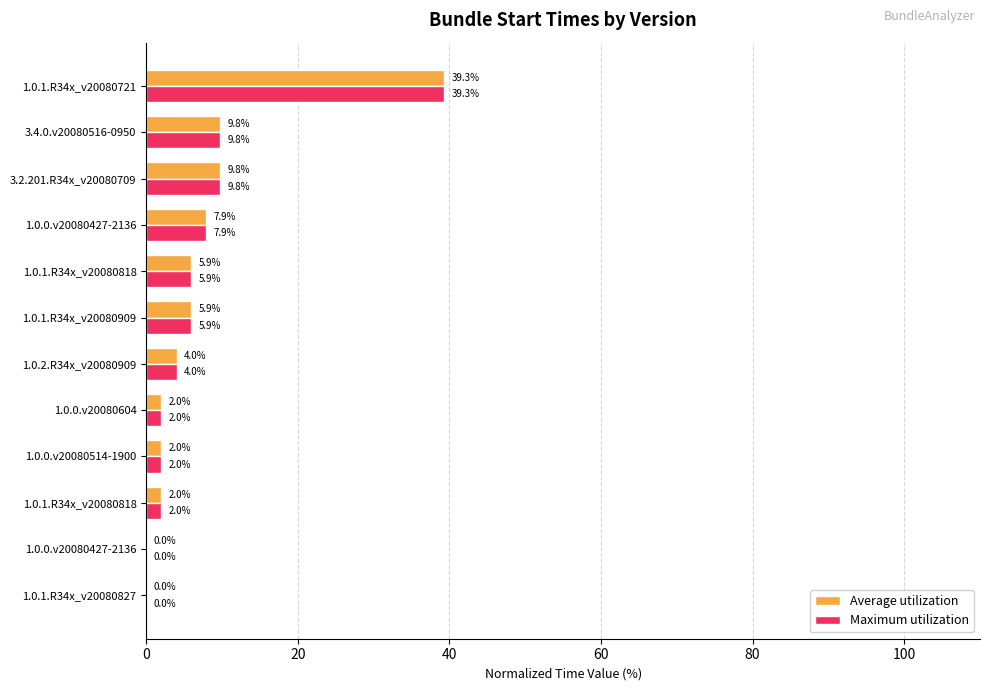

How many series are shown in this chart?

2